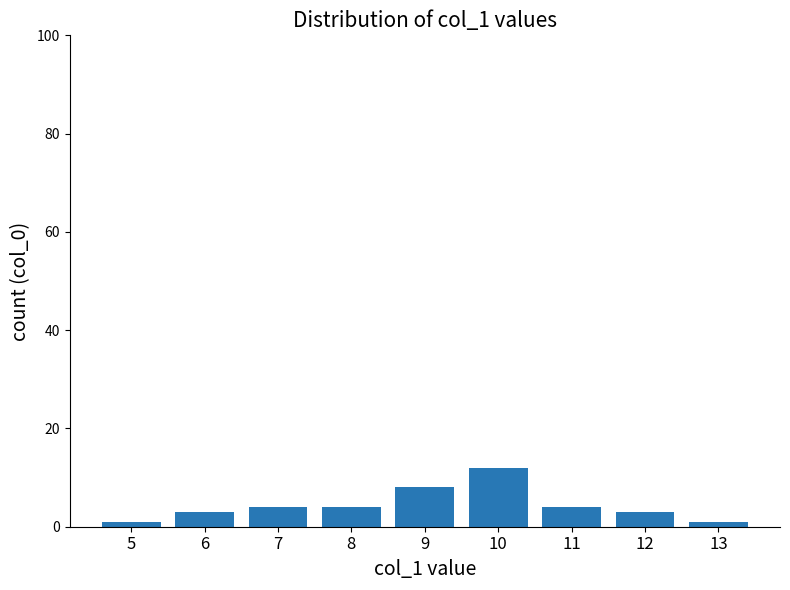

What value does the data have at 7, to the nearest 5?

5